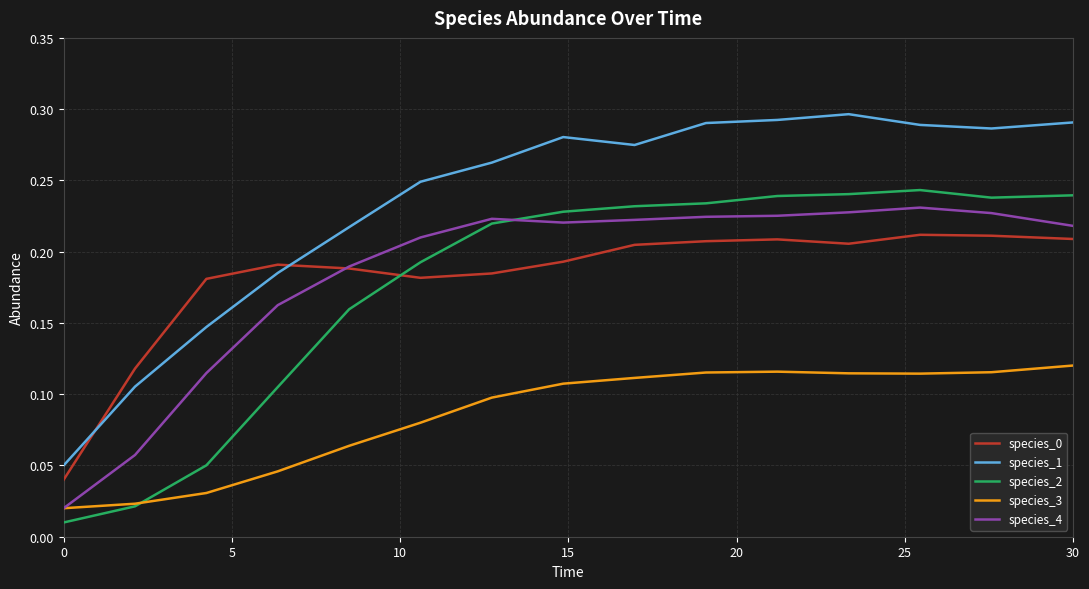

Which series has the widest spread of values?

species_1